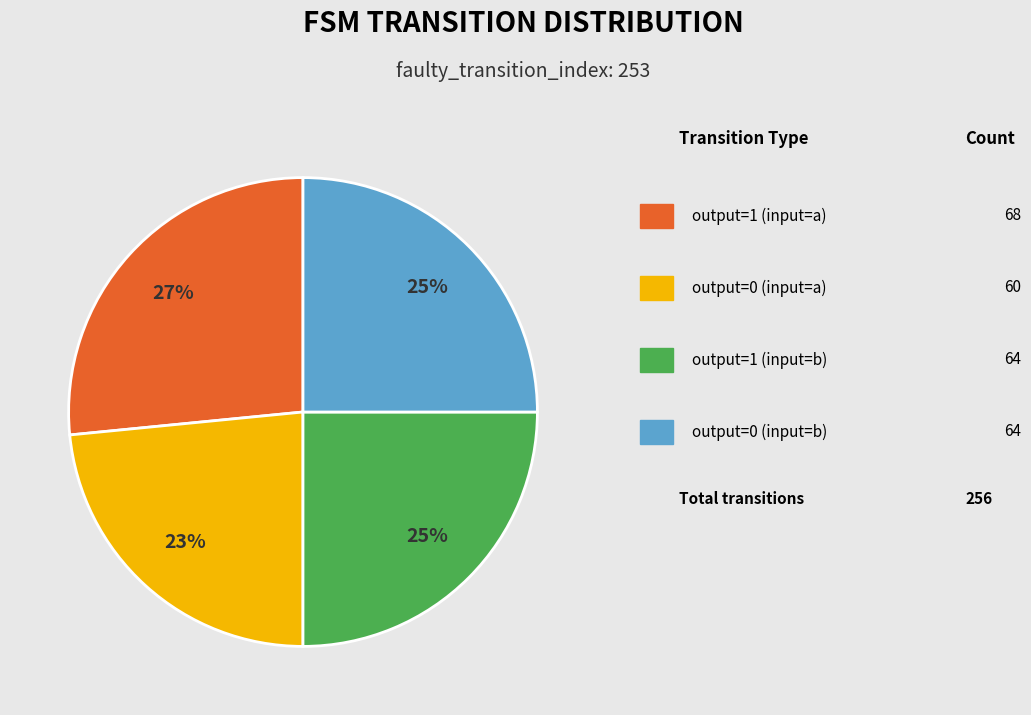

Is there any slice that represents more than half of the pie?

No